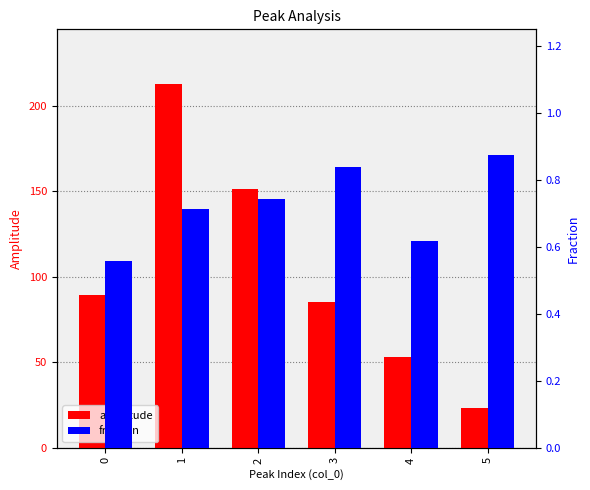

How many categories are shown in the chart?

6